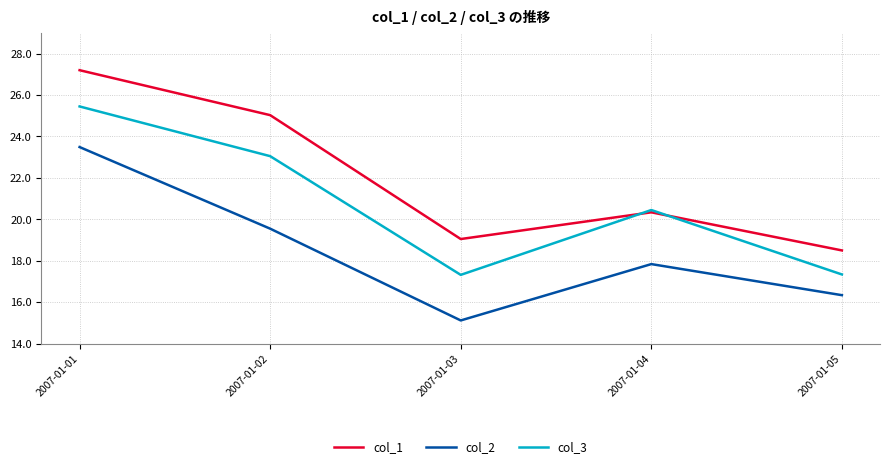

In col_3, how many points are lower than both neighbors (excluding endpoints)?

1